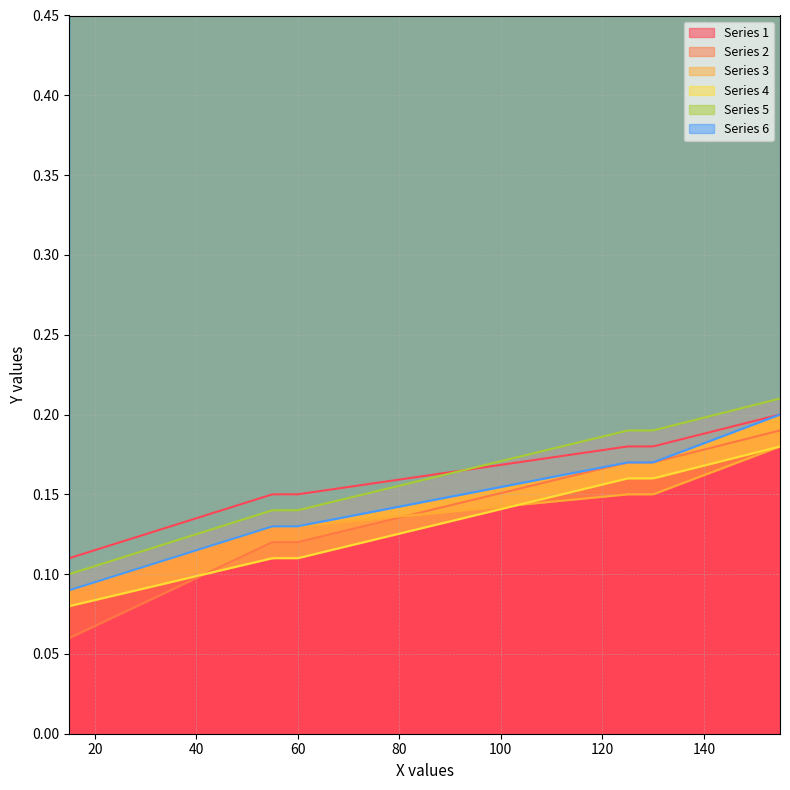

What is the value of the Series 3 point at the 3rd from the left?

0.1